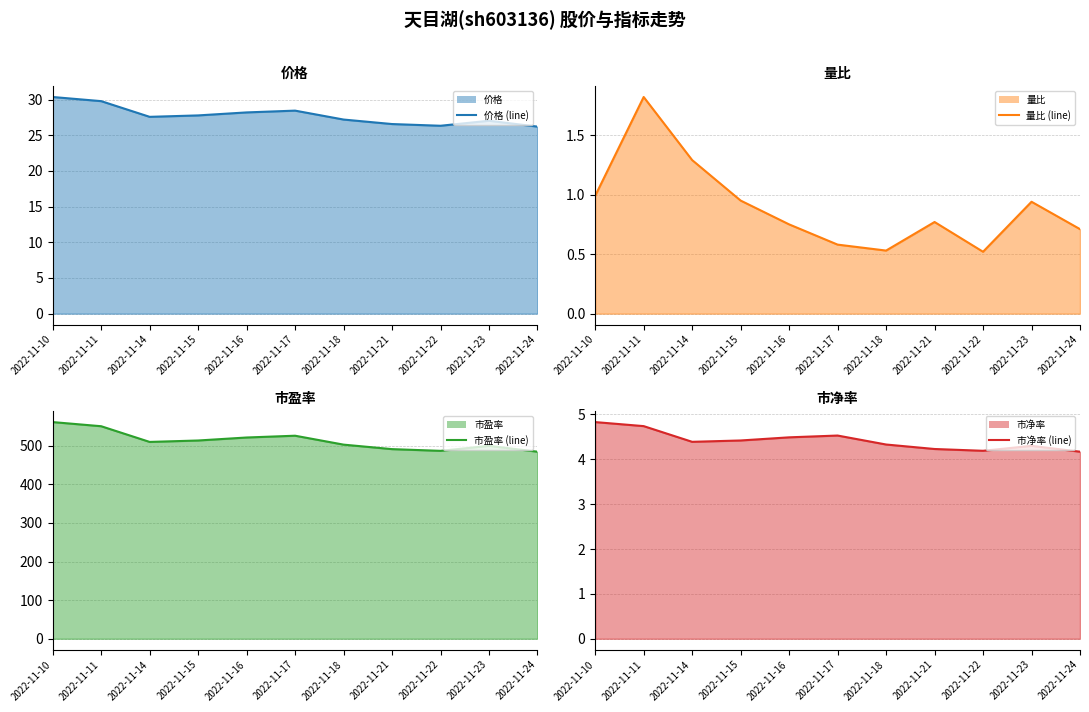

What is the average value of the 量比 (line) series?

0.9